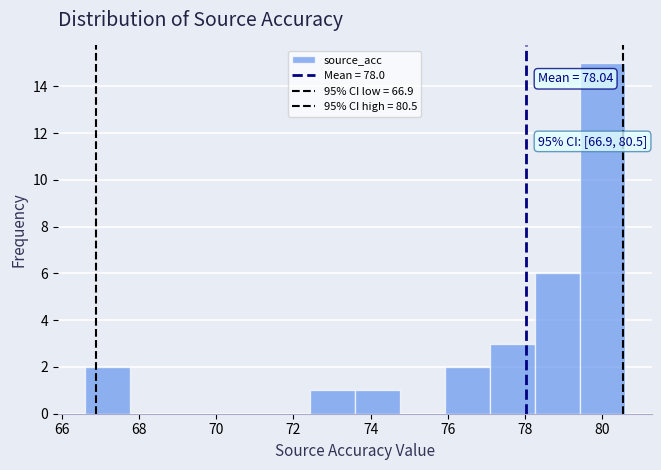

Which range on the x-axis has the tallest bar?

79.4 to 80.6